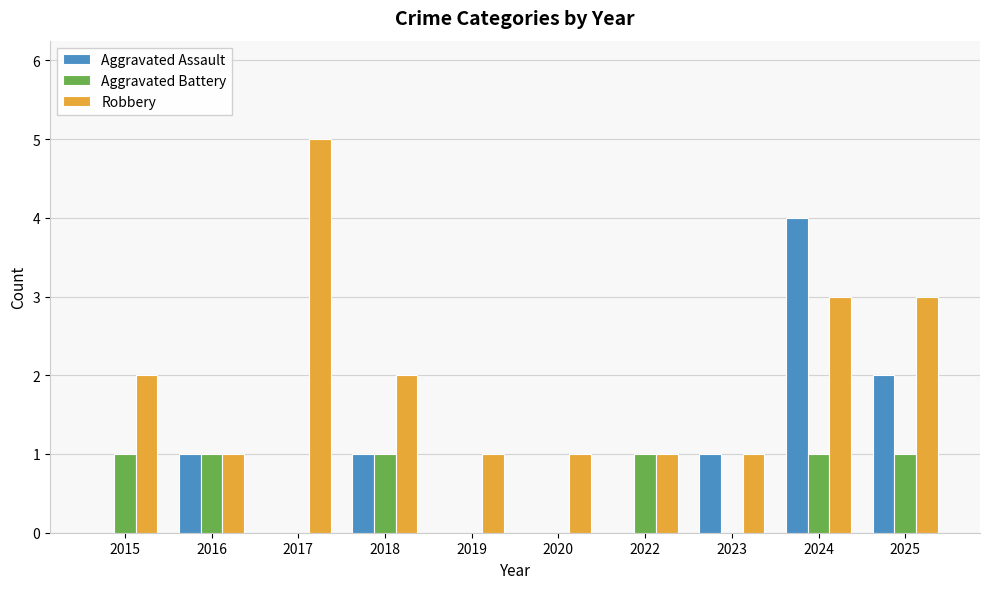

Reading left to right, what are all the values shown in this chart?

Aggravated Assault: 2015=0	2016=1	2017=0	2018=1	2019=0	2020=0	2022=0	2023=1	2024=4	2025=2
Aggravated Battery: 2015=1	2016=1	2017=0	2018=1	2019=0	2020=0	2022=1	2023=0	2024=1	2025=1
Robbery: 2015=2	2016=1	2017=5	2018=2	2019=1	2020=1	2022=1	2023=1	2024=3	2025=3